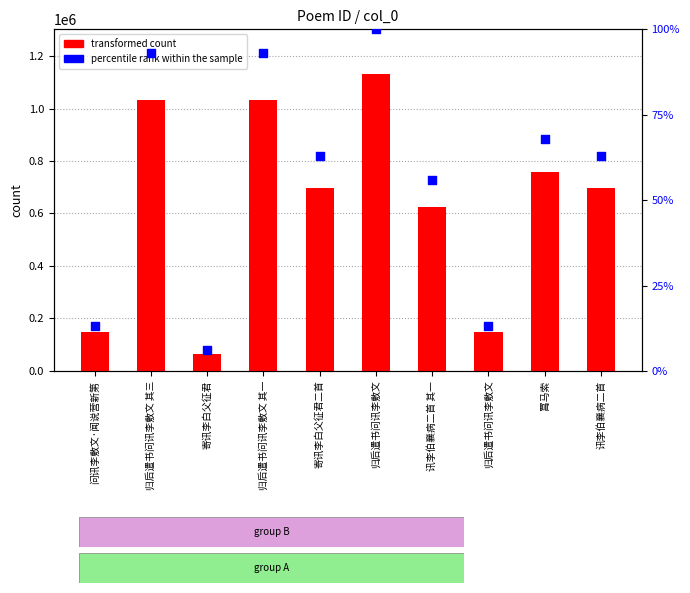

Is the value of transformed count at 罥马索 greater than the value of percentile rank within the sample at 寄讯李白父征君二首?

Yes